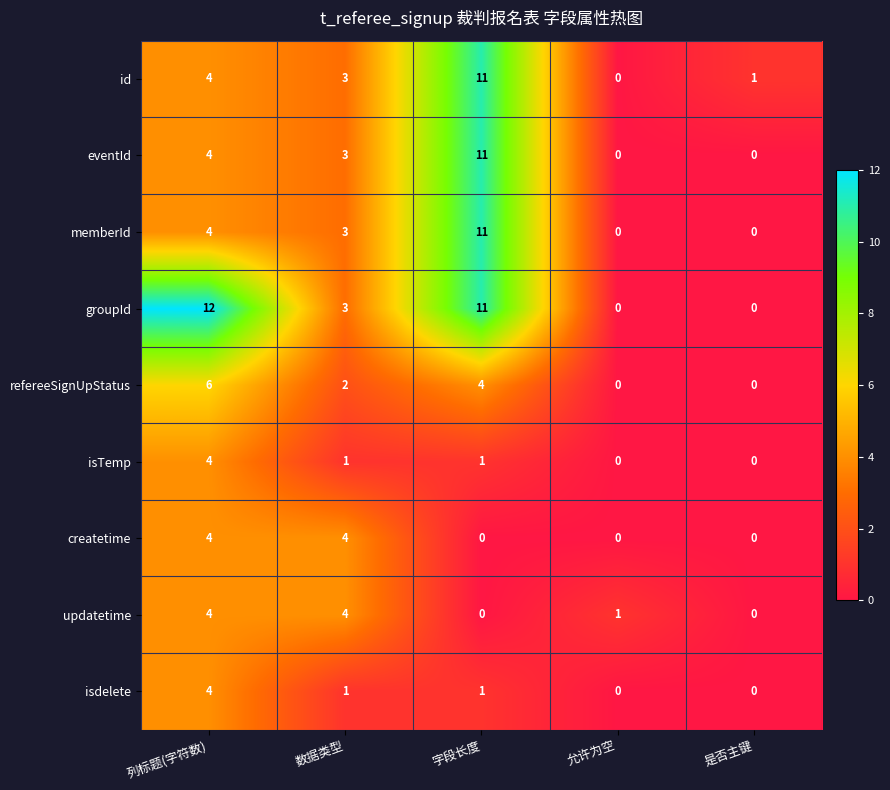

What is the sum of all refereeSignUpStatus values?

12